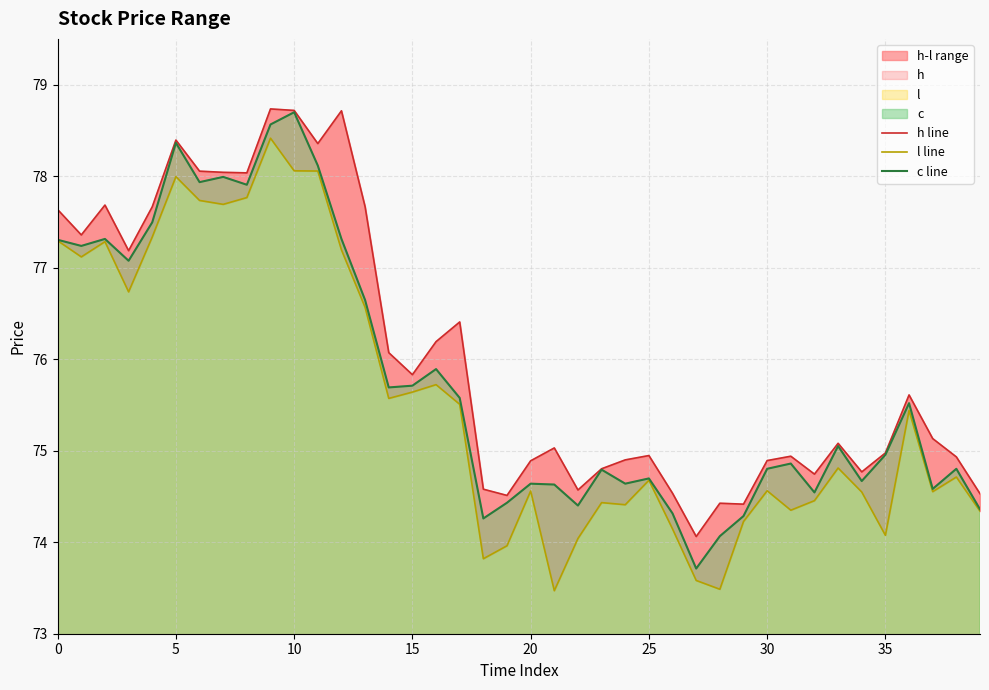

What is the greatest value displayed?

78.7